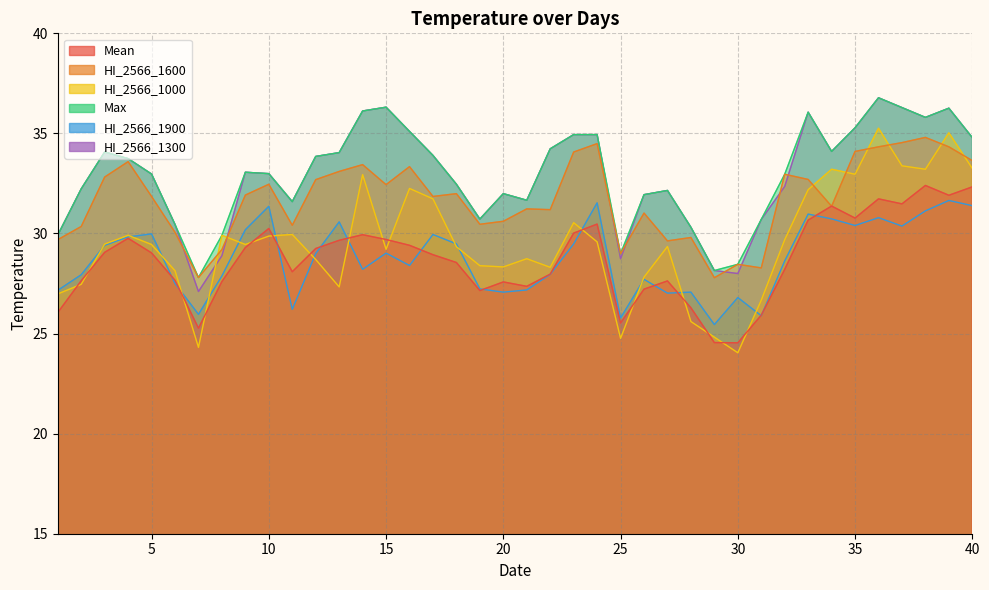

Where is HI_2566_1000 nearest to the value 29?

15